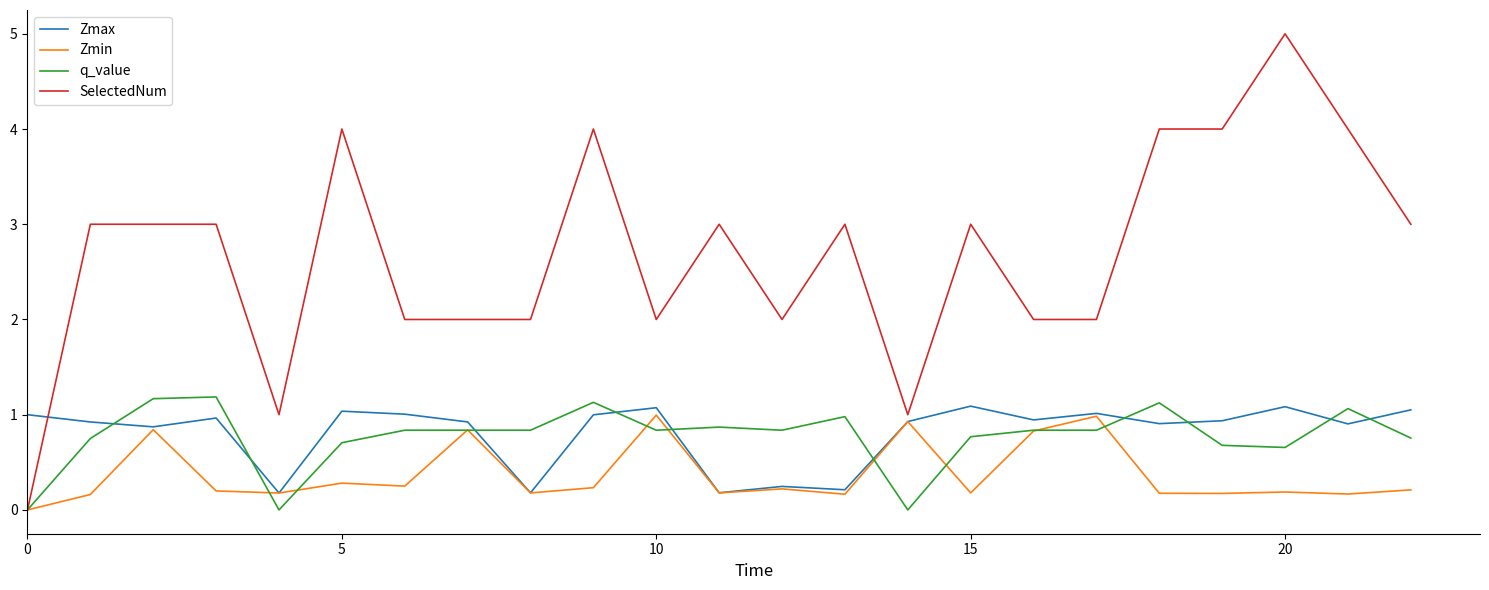

Which series has the widest spread of values?

SelectedNum